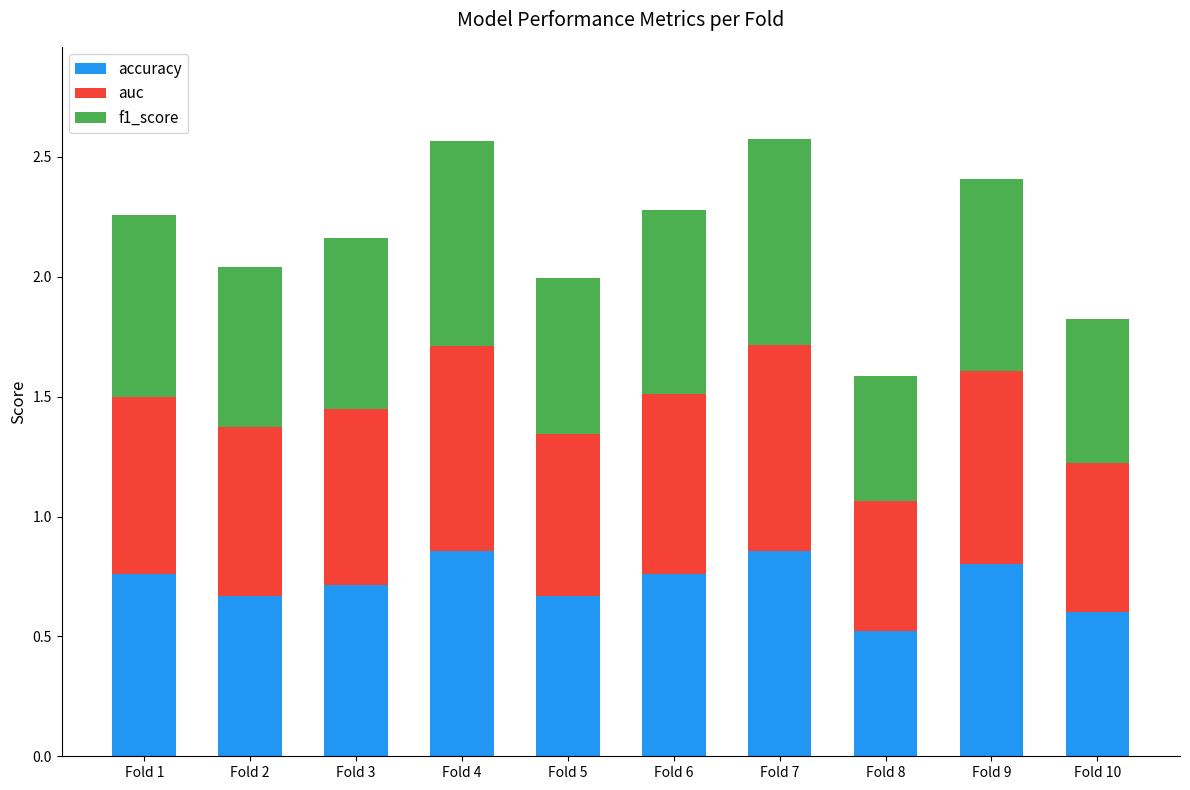

At which label does accuracy reach its minimum?

Fold 8